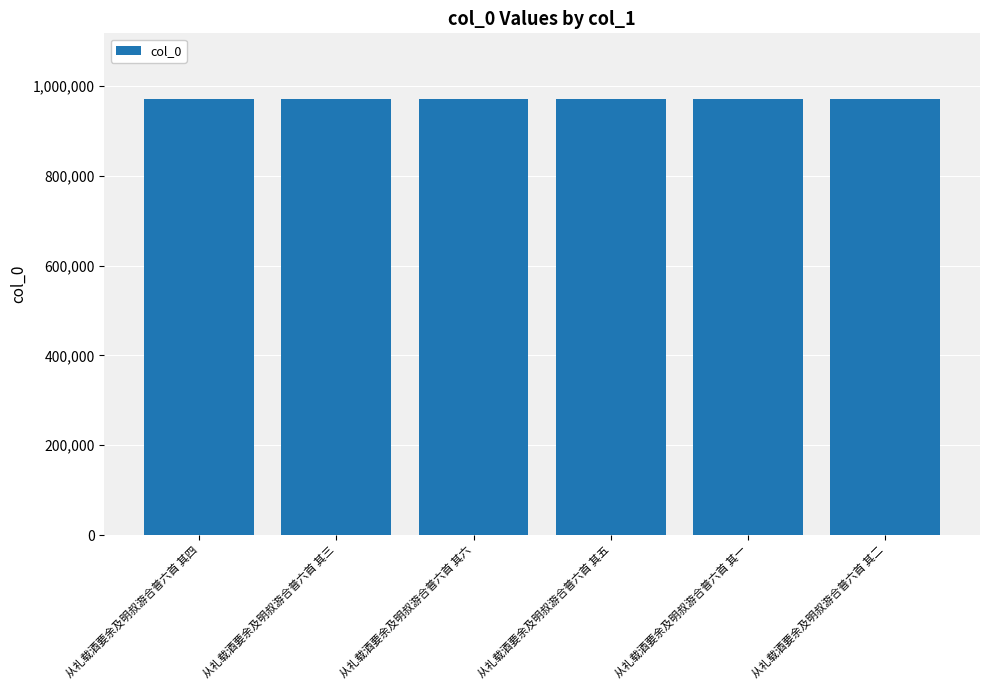

What is the label of the 4th bar from the left?

从礼载酒要余及明叔游合普六首 其五